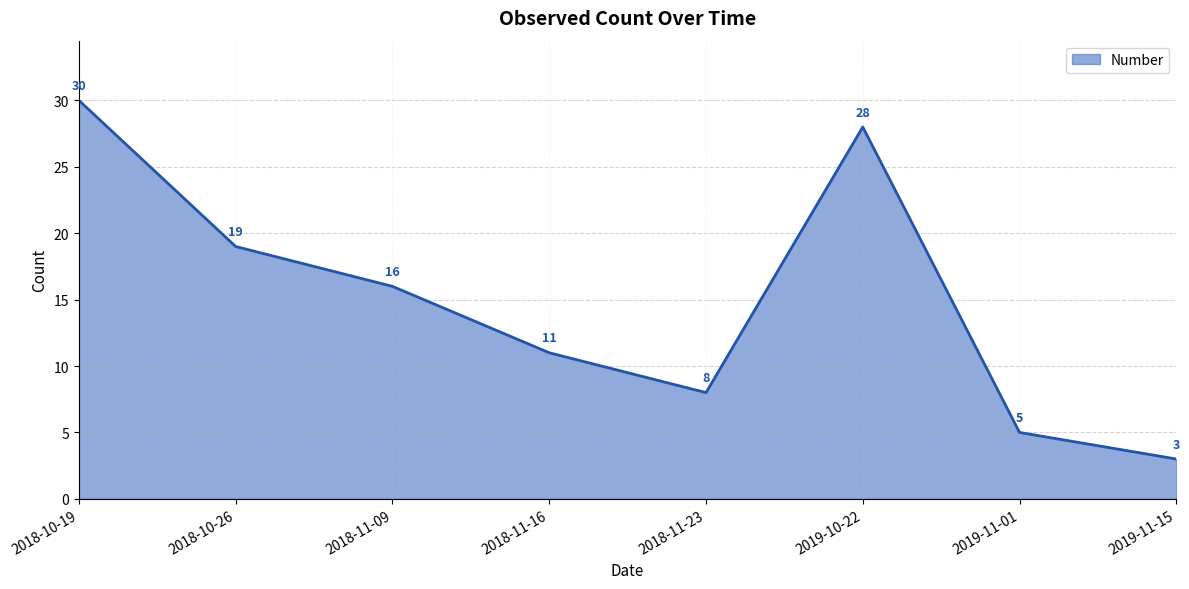

True or false: the data shows 43 at 2019-10-22.

False